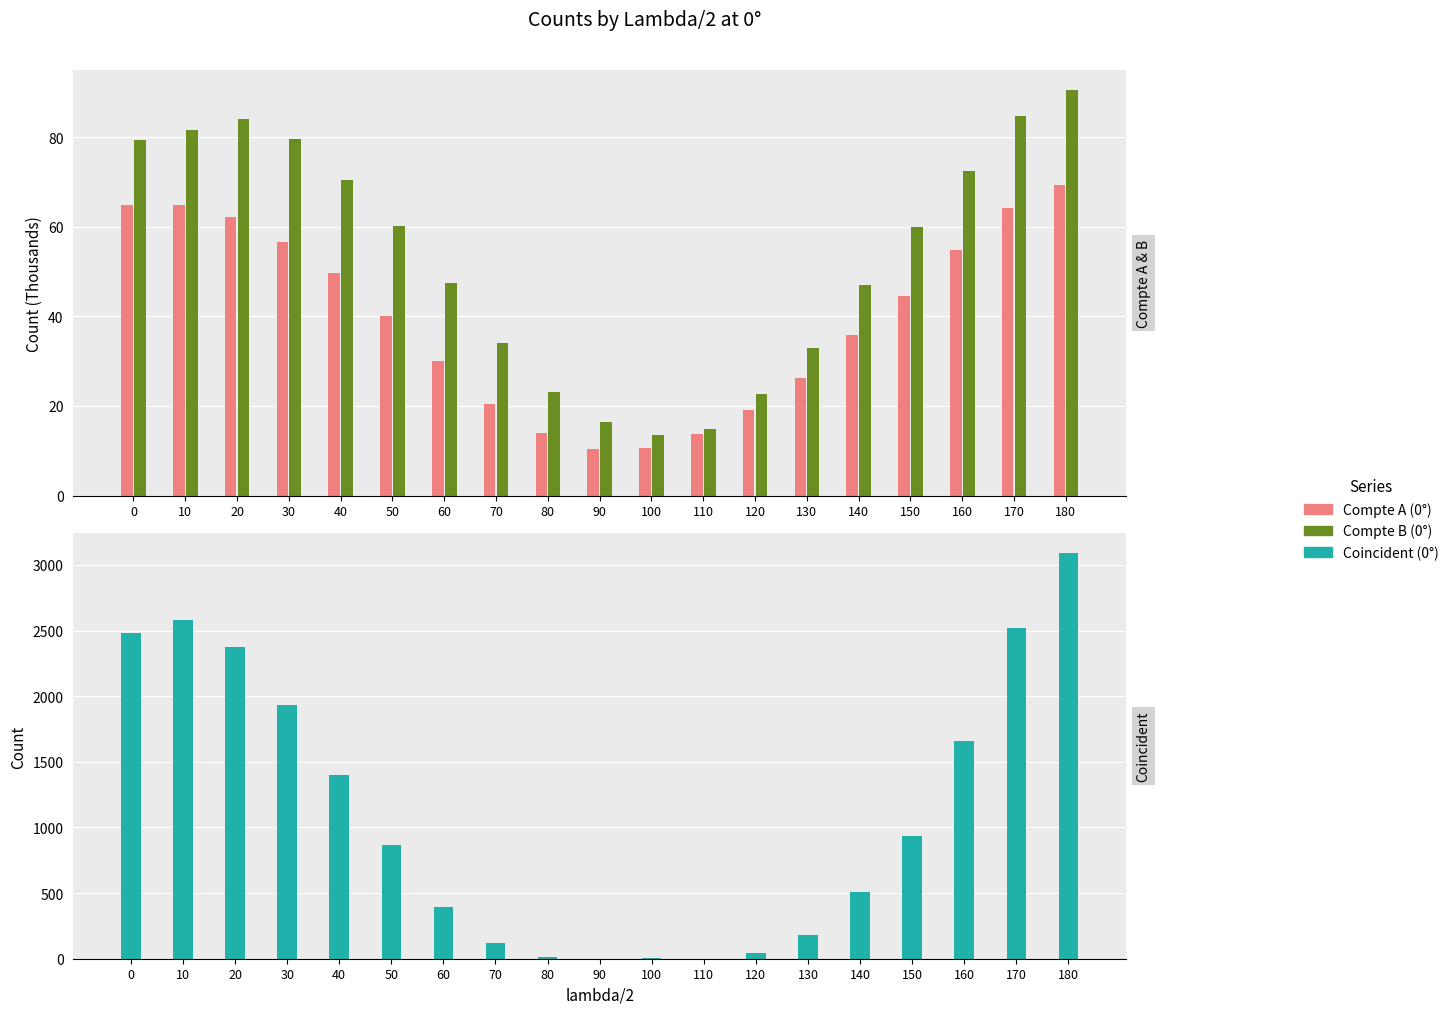

What is the difference between the highest and lowest values at 180?

3017.6